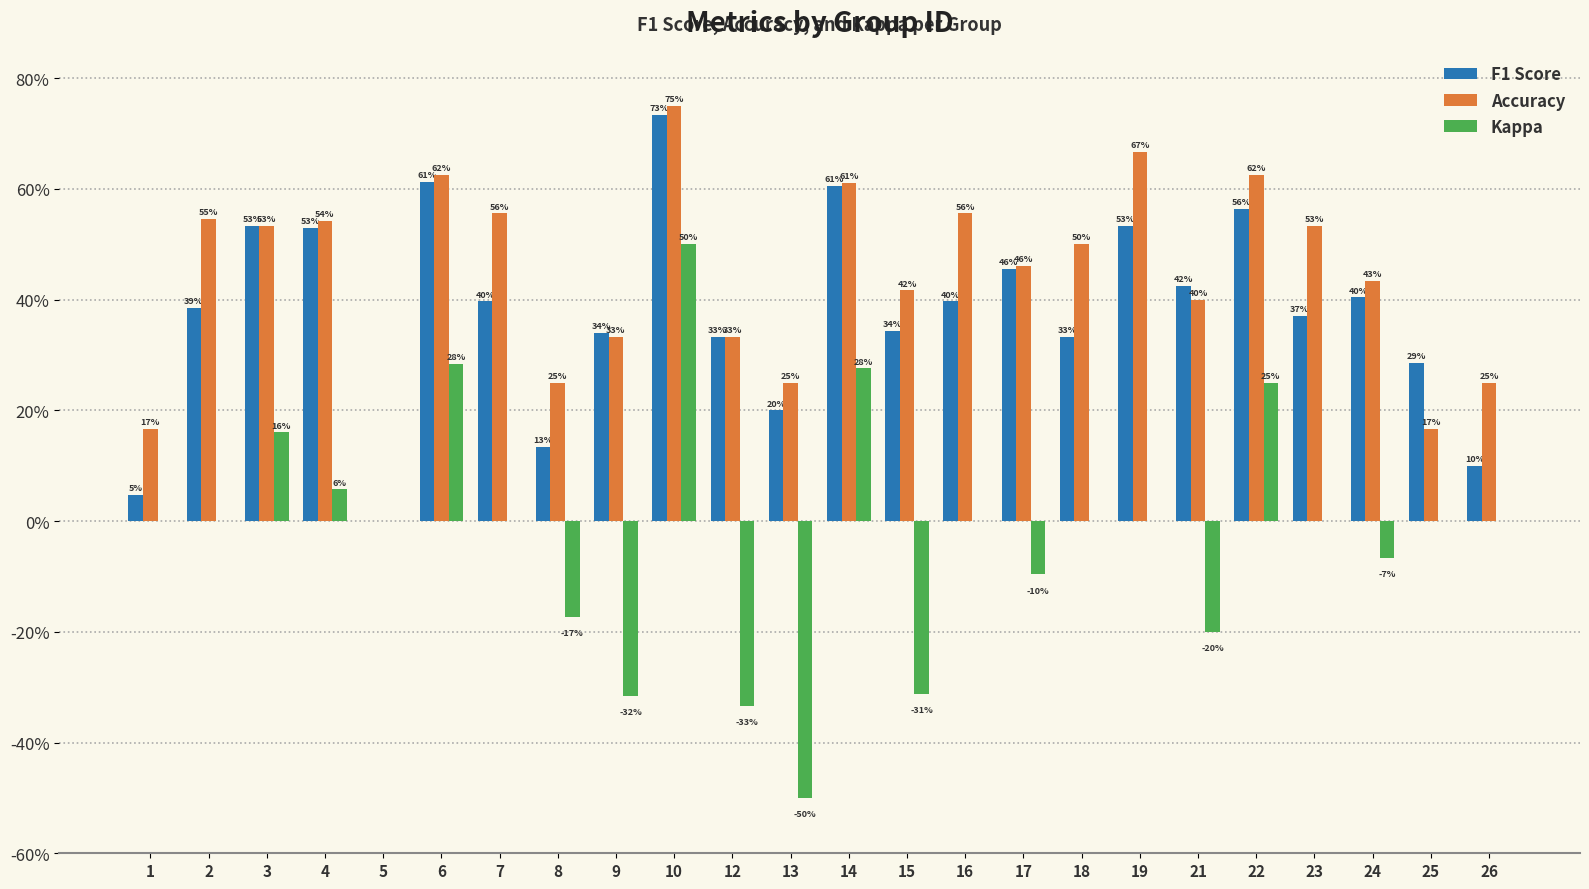

What are all the series names shown in the legend?

F1 Score, Accuracy, Kappa